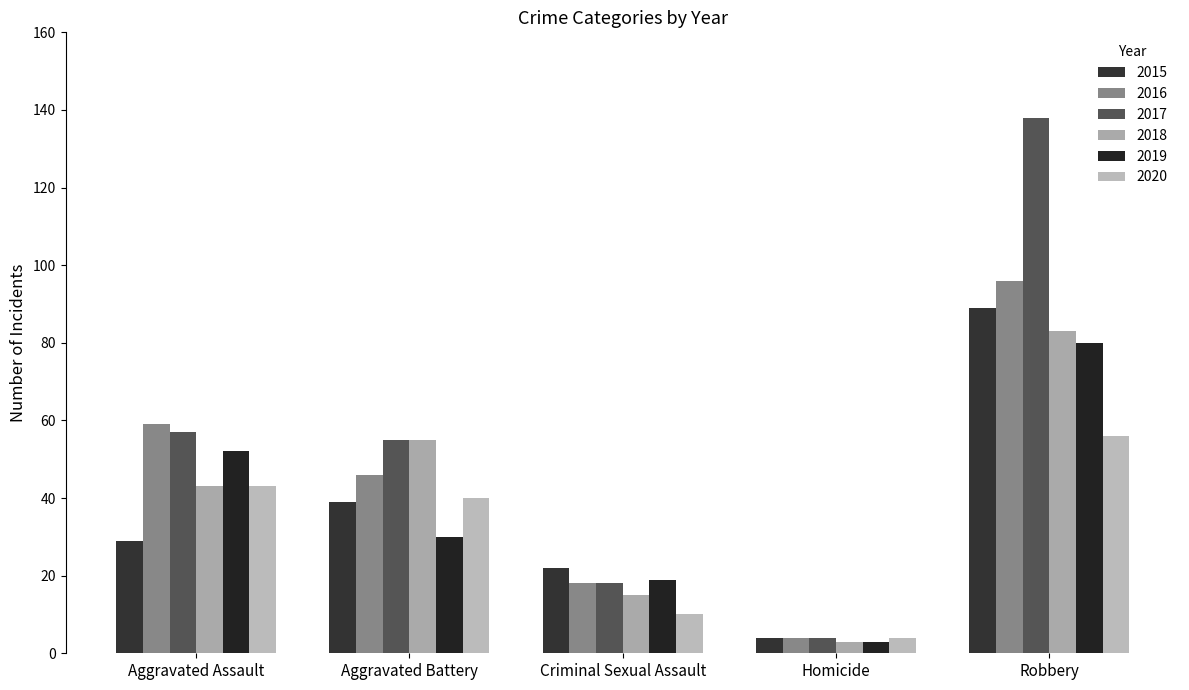

How many bars are there in total?

30